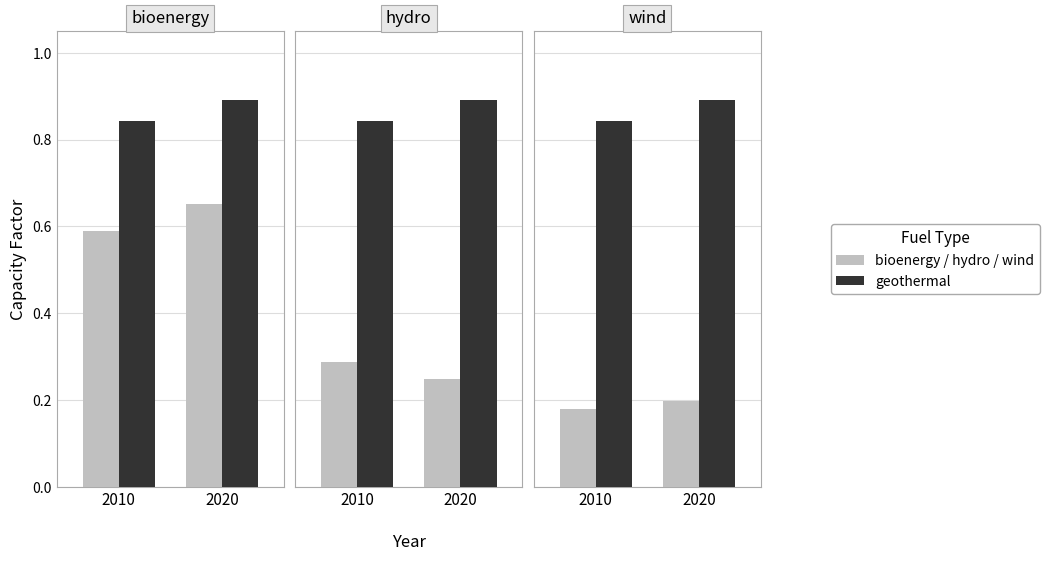

What is the value of the capacity factor (fuel) bar at the 1st from the left?

0.2